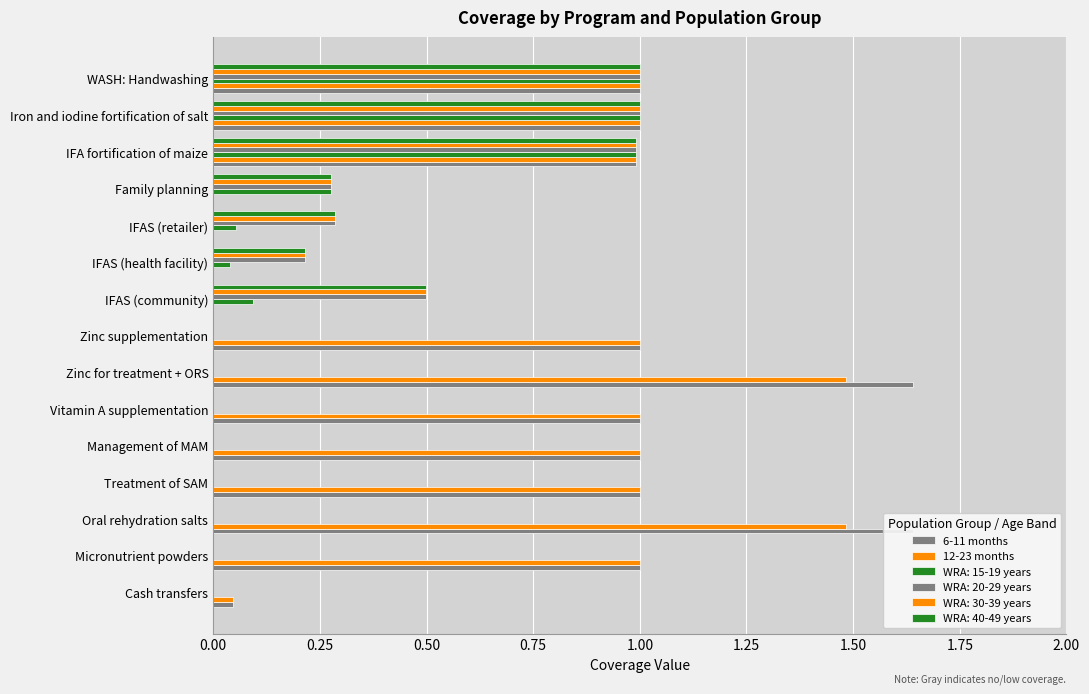

How many values in the 6-11 months series are below 1?

6